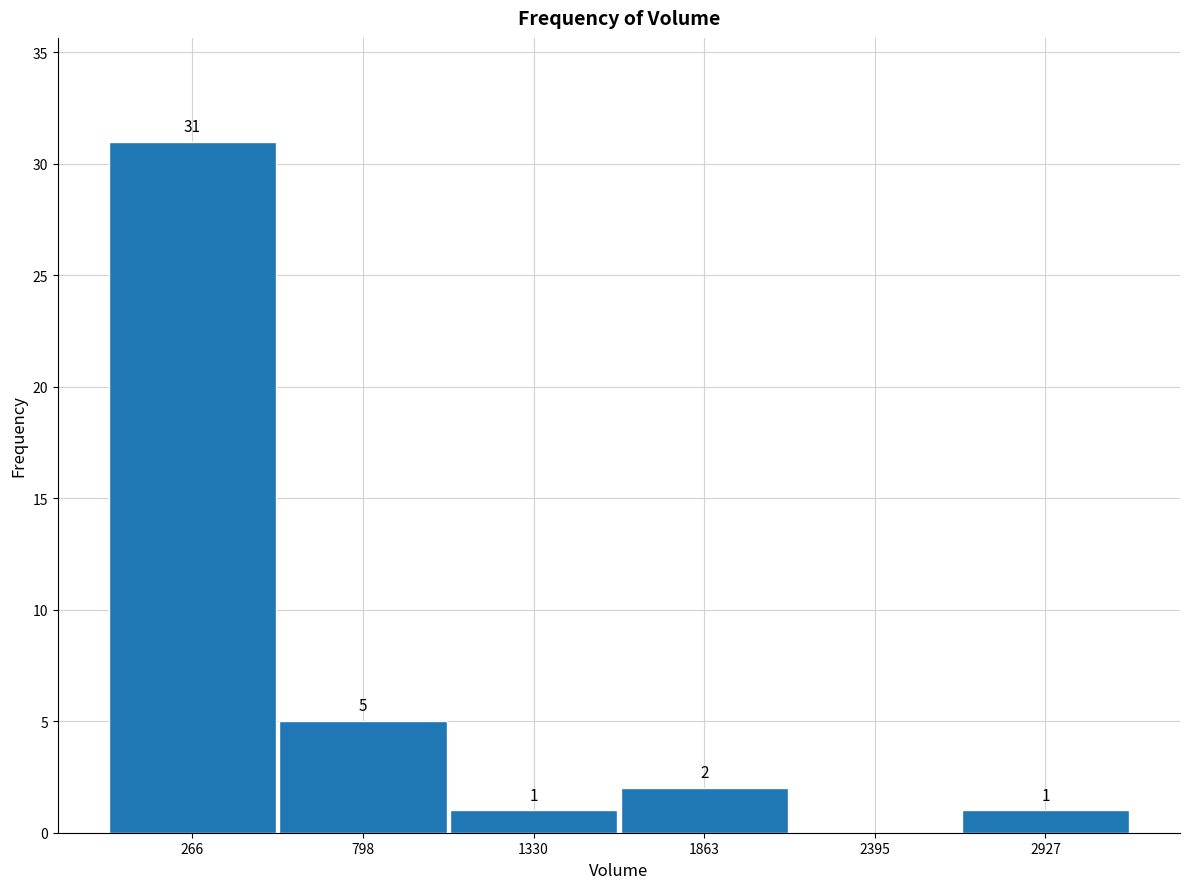

Over which range of the x-axis is the bar tallest?

0 to 500